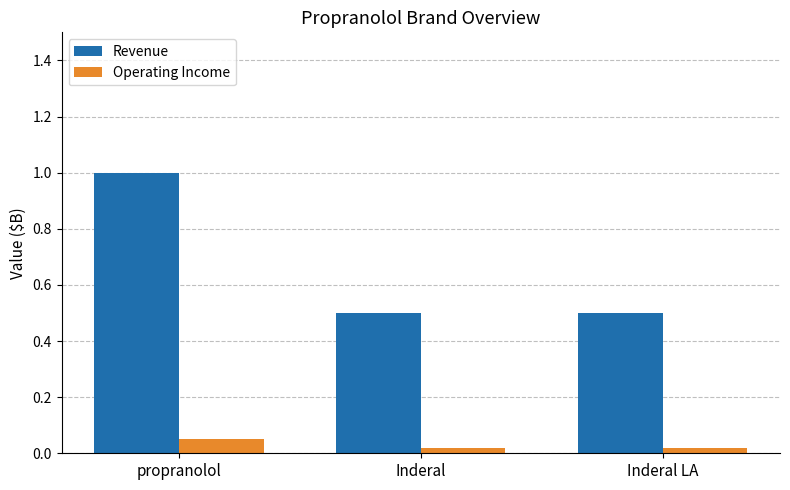

At which category is the sum across all series the highest?

propranolol